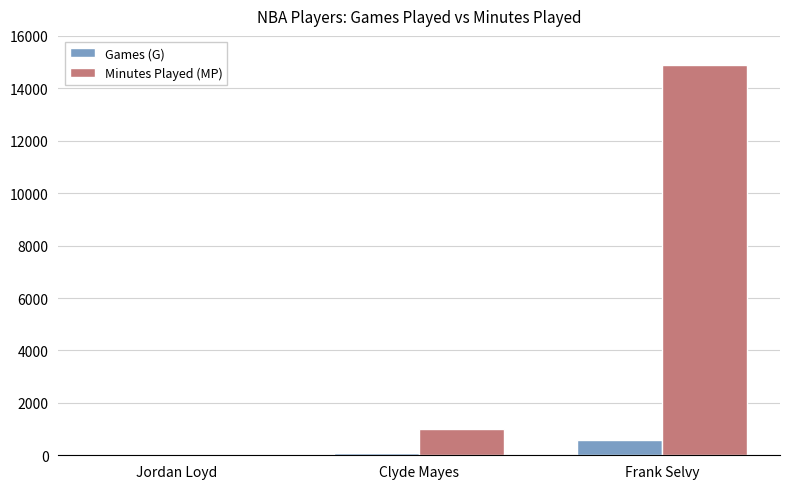

What is the sum of all Games (G) values?

640